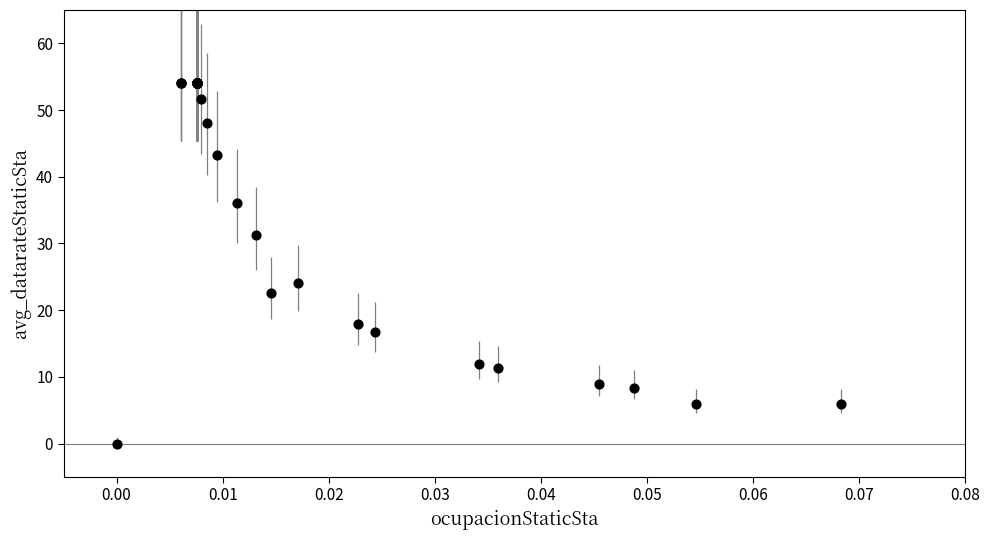

What Y value in the scatter plot is closest to 27?

24.0